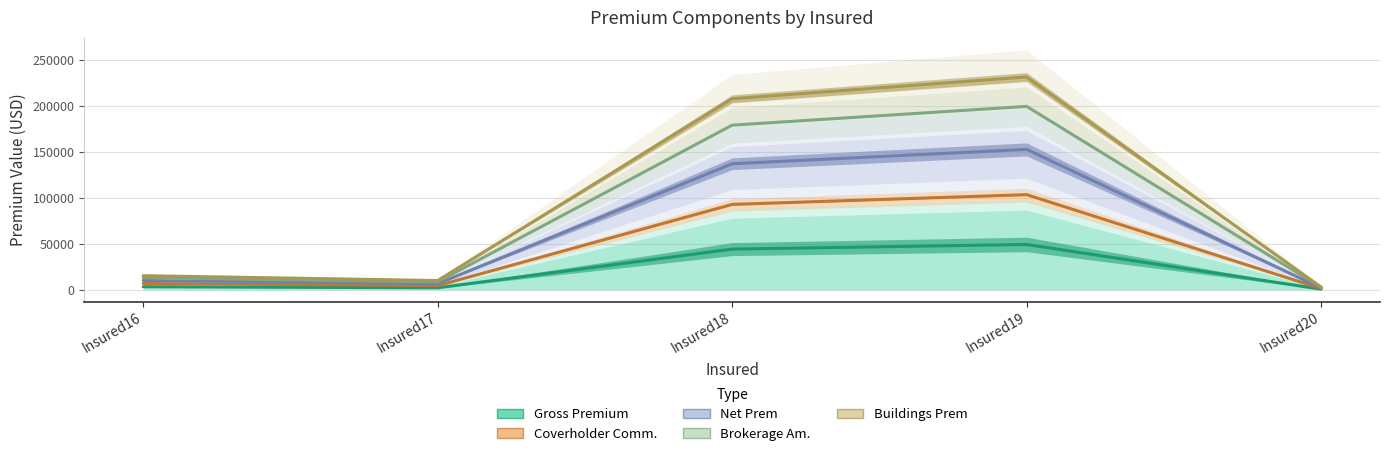

How many interior local peaks does the Coverholder Comm. series have?

1